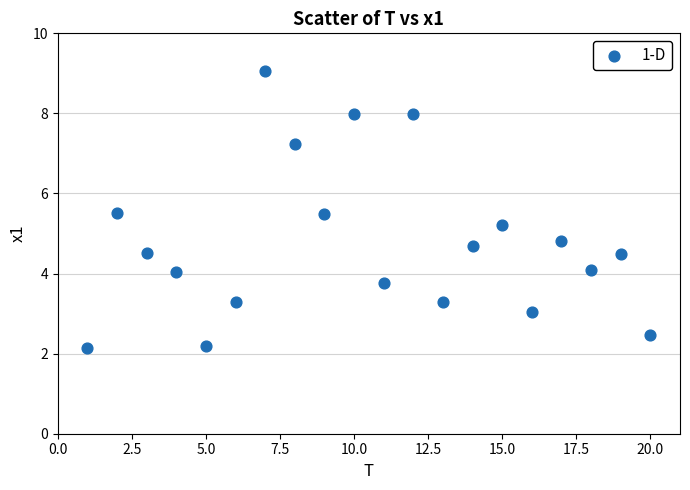

What is the range of X values (max minus min)?

19.0